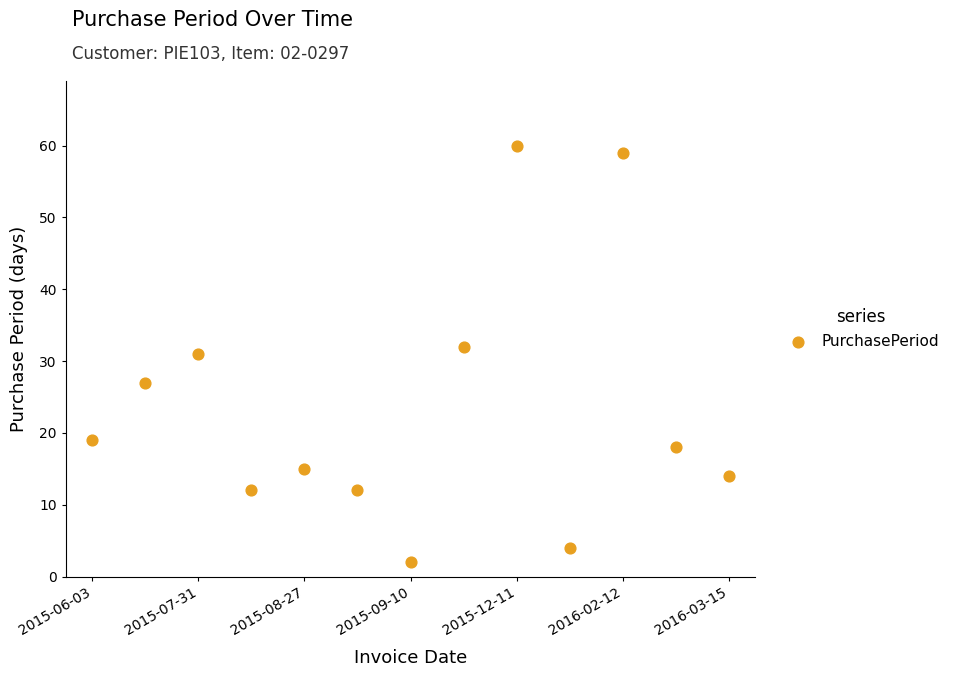

What is the range of Y values (max minus min)?

58